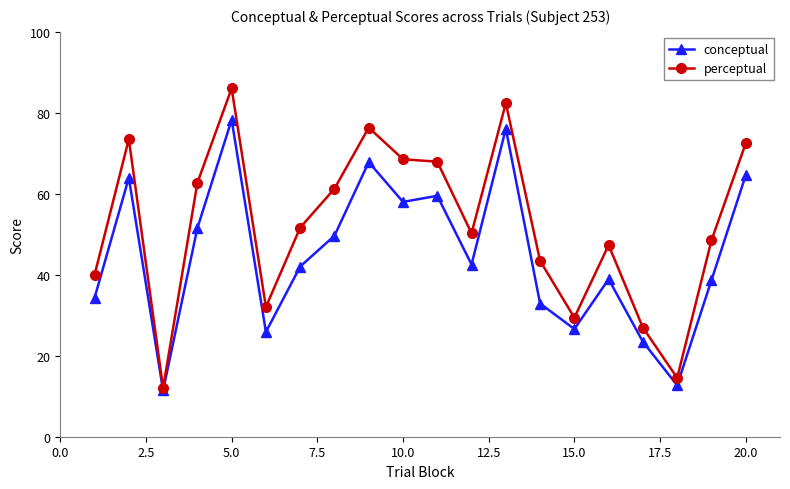

What is the difference between the second highest and second lowest values in the perceptual series?

67.9